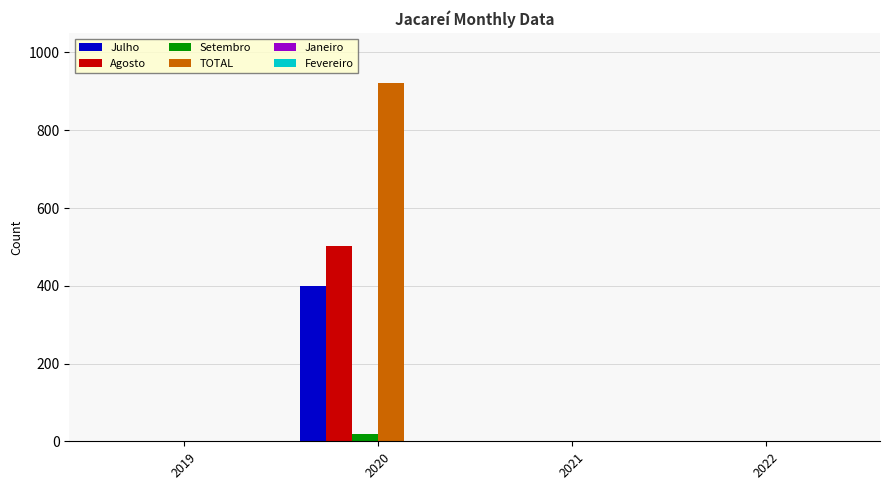

Which category has the highest value across all series?

2020